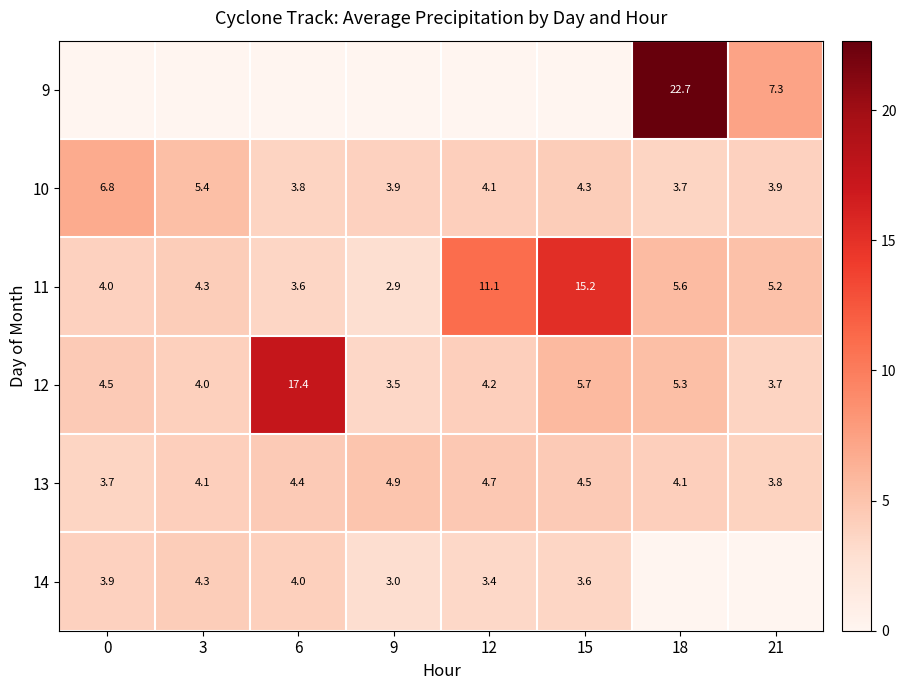

At which label is 9 closest to 11?

21